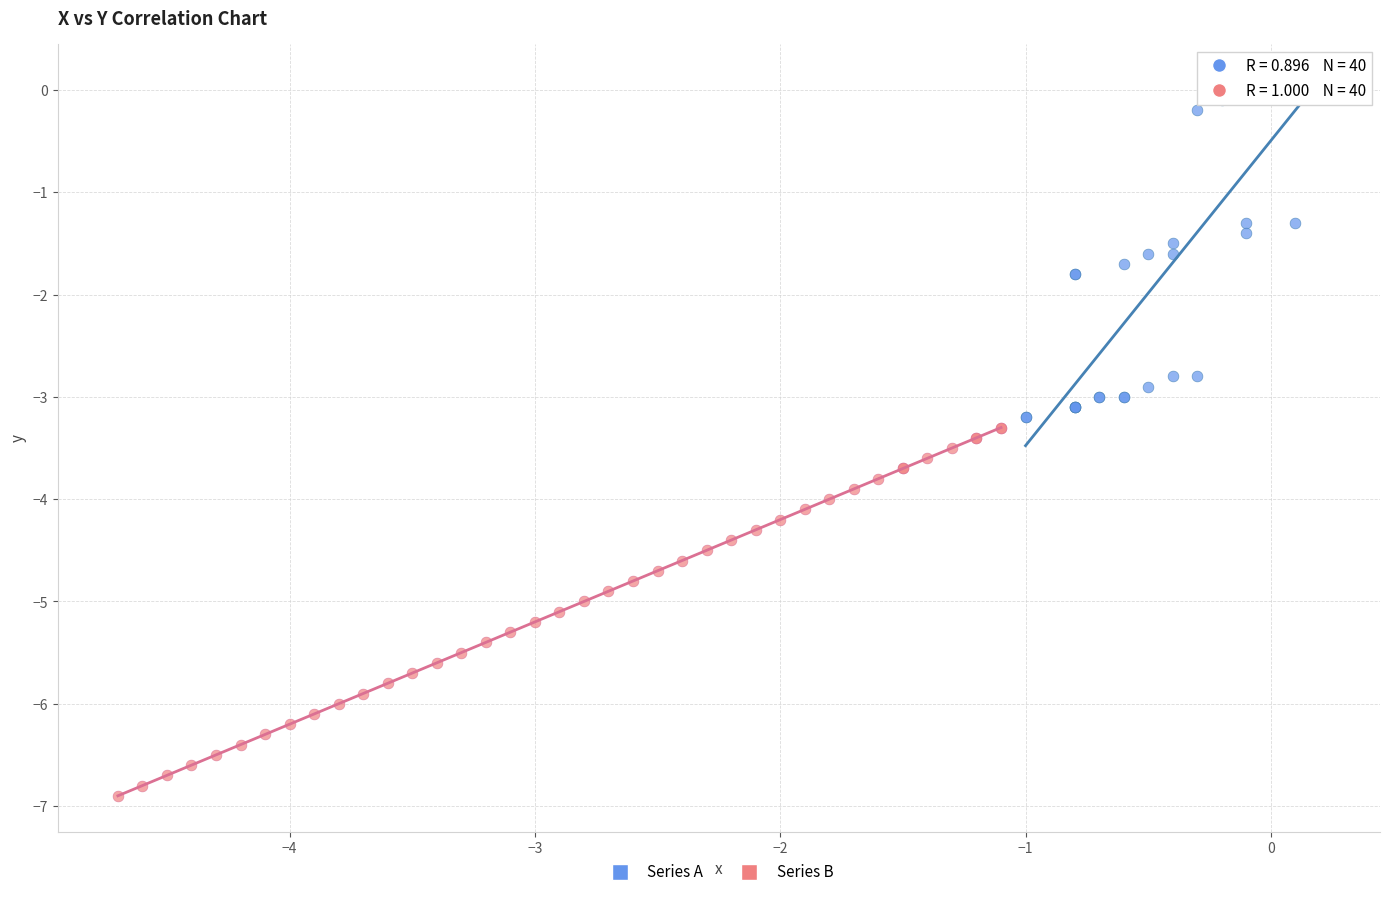

Which series reaches the minimum Y coordinate?

Series B